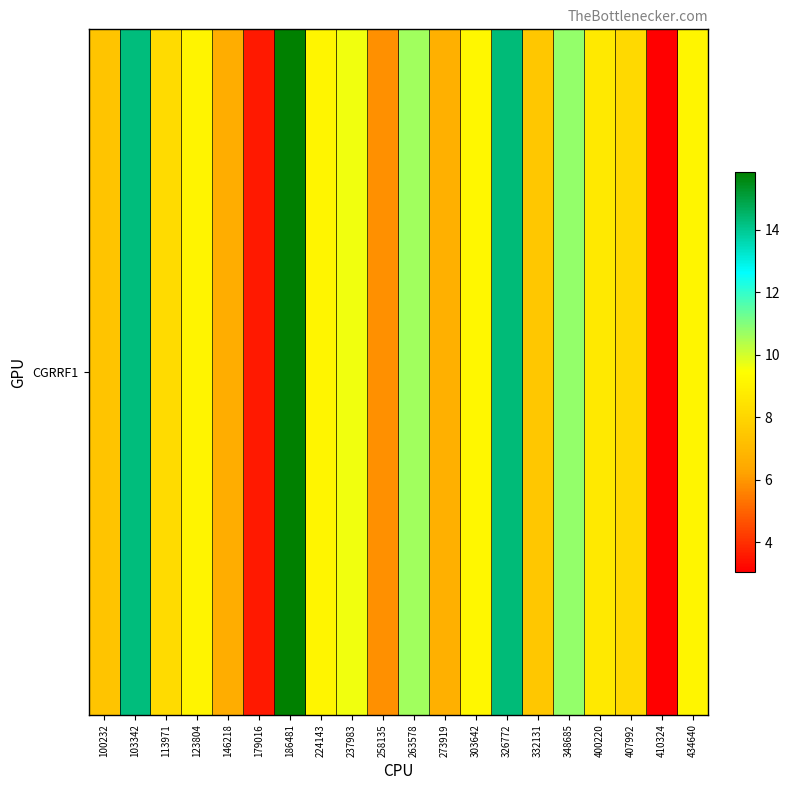

Rank the categories by value from highest to lowest.

186481, 326772, 103342, 348685, 263578, 237983, 303642, 224143, 434640, 123804, 400220, 113971, 407992, 332131, 100232, 273919, 146218, 258135, 179016, 410324